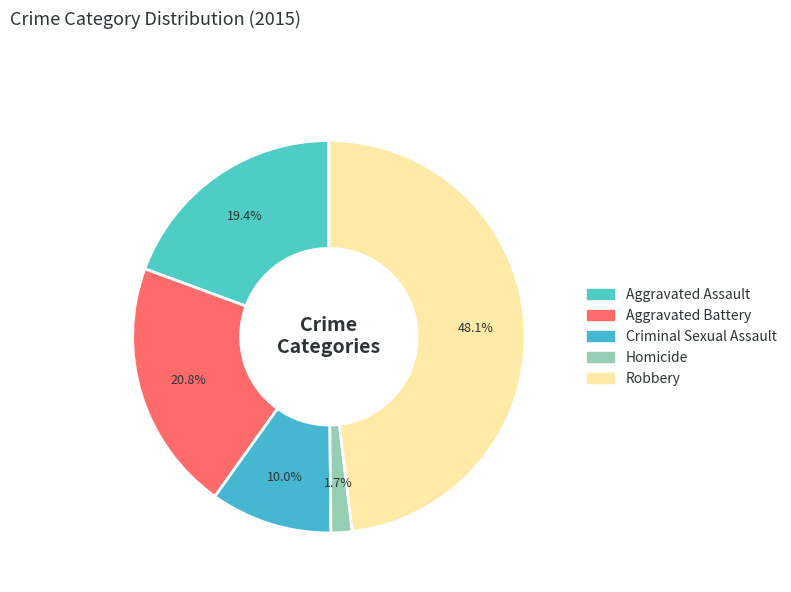

Rank the categories by value from highest to lowest.

Robbery, Aggravated Battery, Aggravated Assault, Criminal Sexual Assault, Homicide